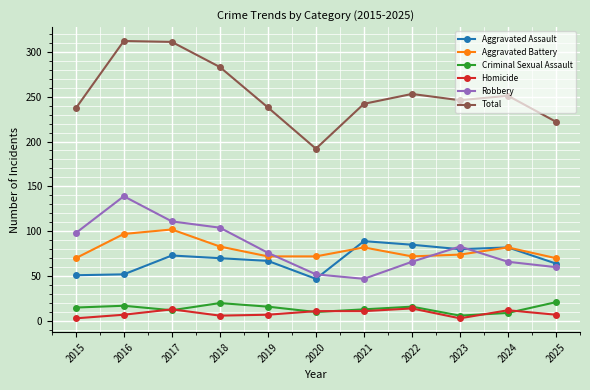

What is the lowest value of the Aggravated Battery series?

70